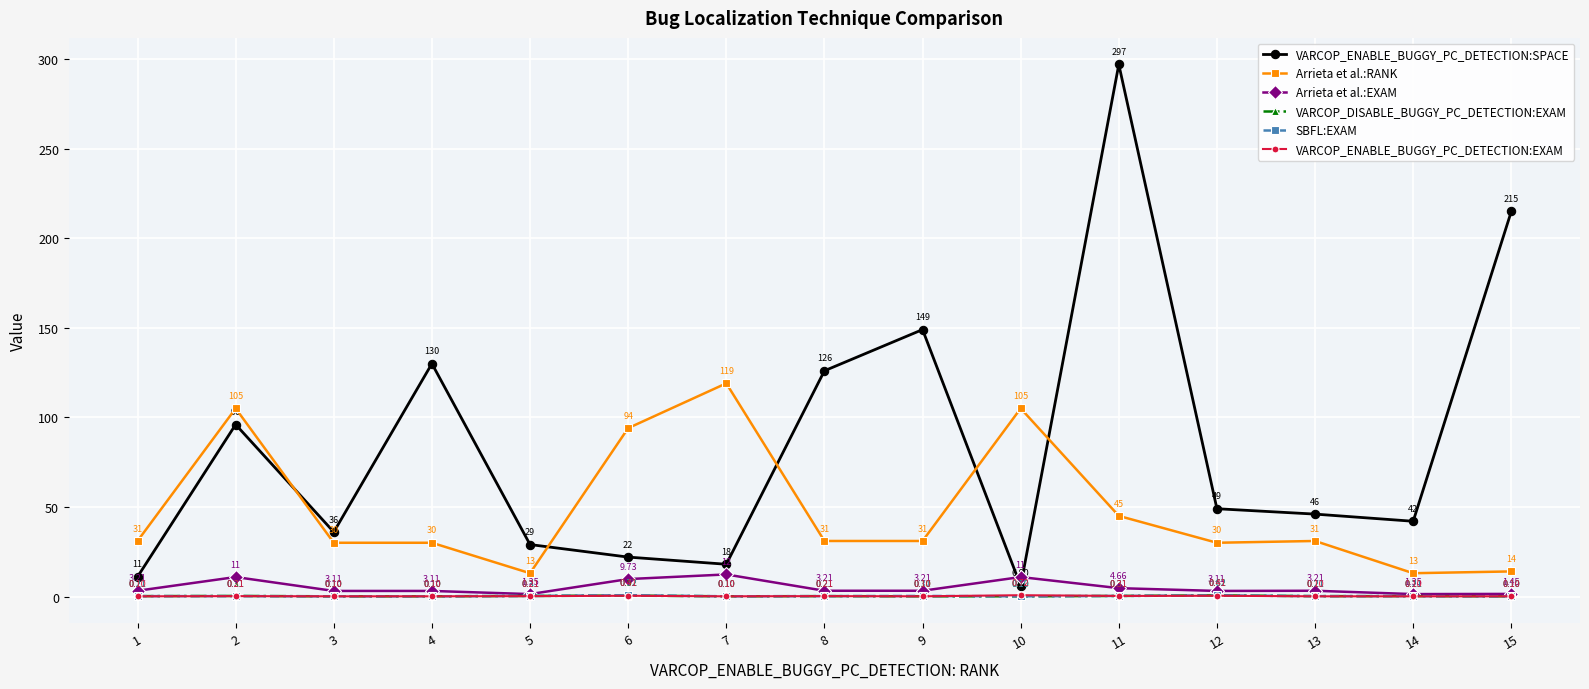

True or false: Arrieta et al.:EXAM and SBFL:EXAM intersect in this chart.

False